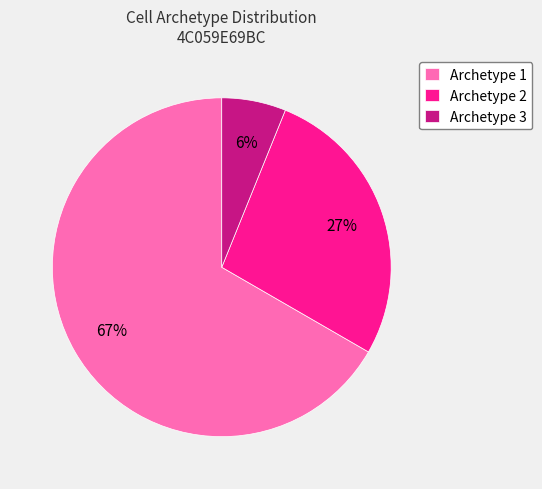

Approximately how many times larger is the value at Archetype 3 compared to Archetype 2?

0.2